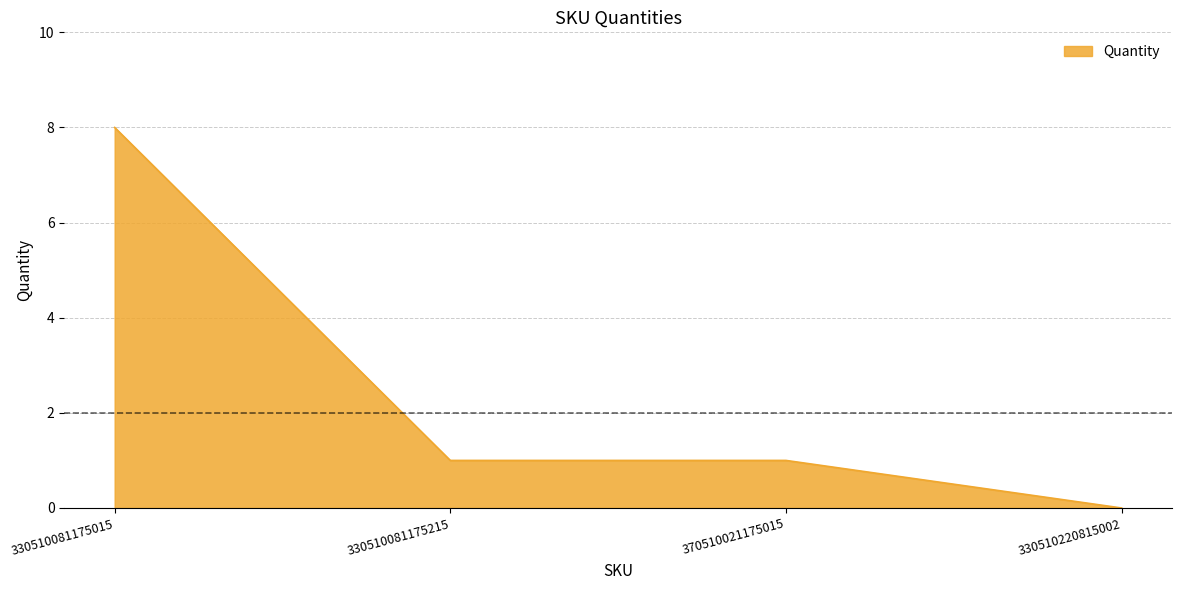

True or false: the data shows 0 at 330510220815002.

True